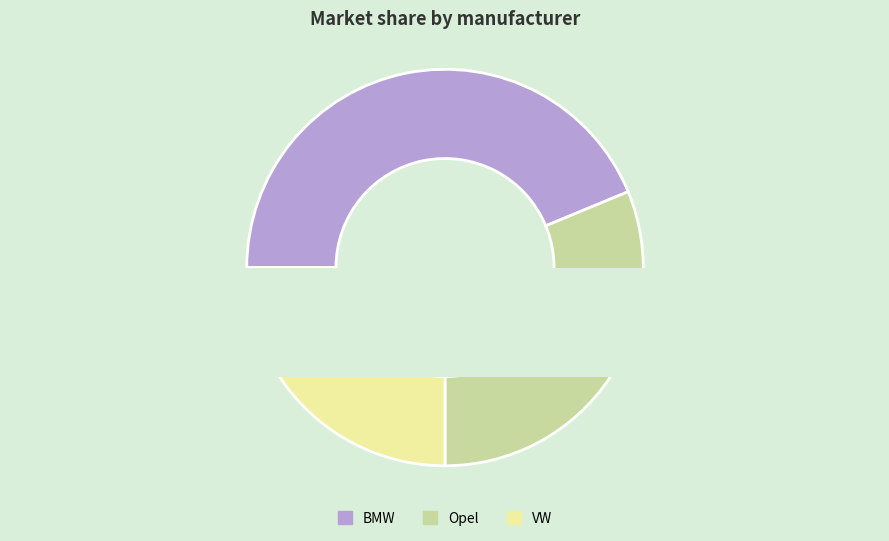

What is the change in value from BMW to Opel?

-2